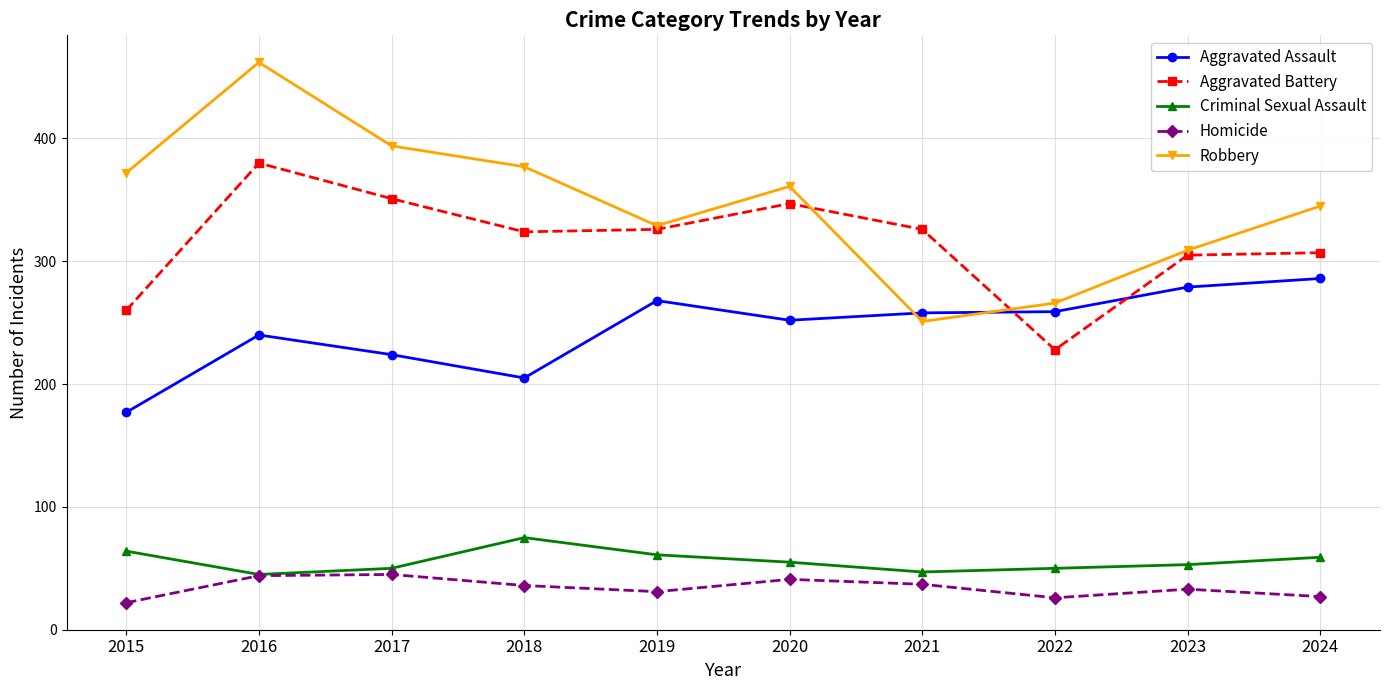

The value of Aggravated Battery at 2018 is 109. True or false?

False